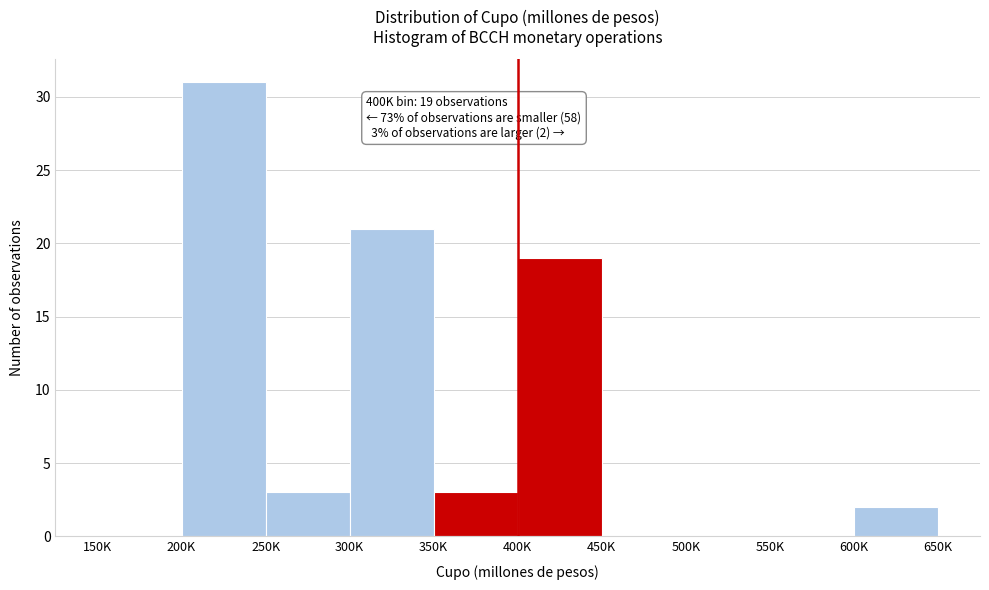

Reading left to right, transcribe all the data shown in this chart.

150K=0	200K=31	250K=3	300K=21	350K=3	400K=19	450K=0	500K=0	550K=0	600K=2